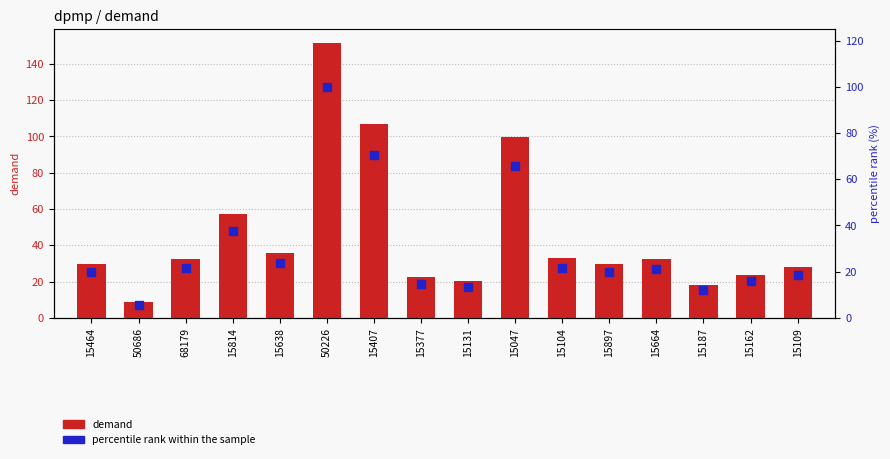

What is the total value across all series at 15187?

30.0